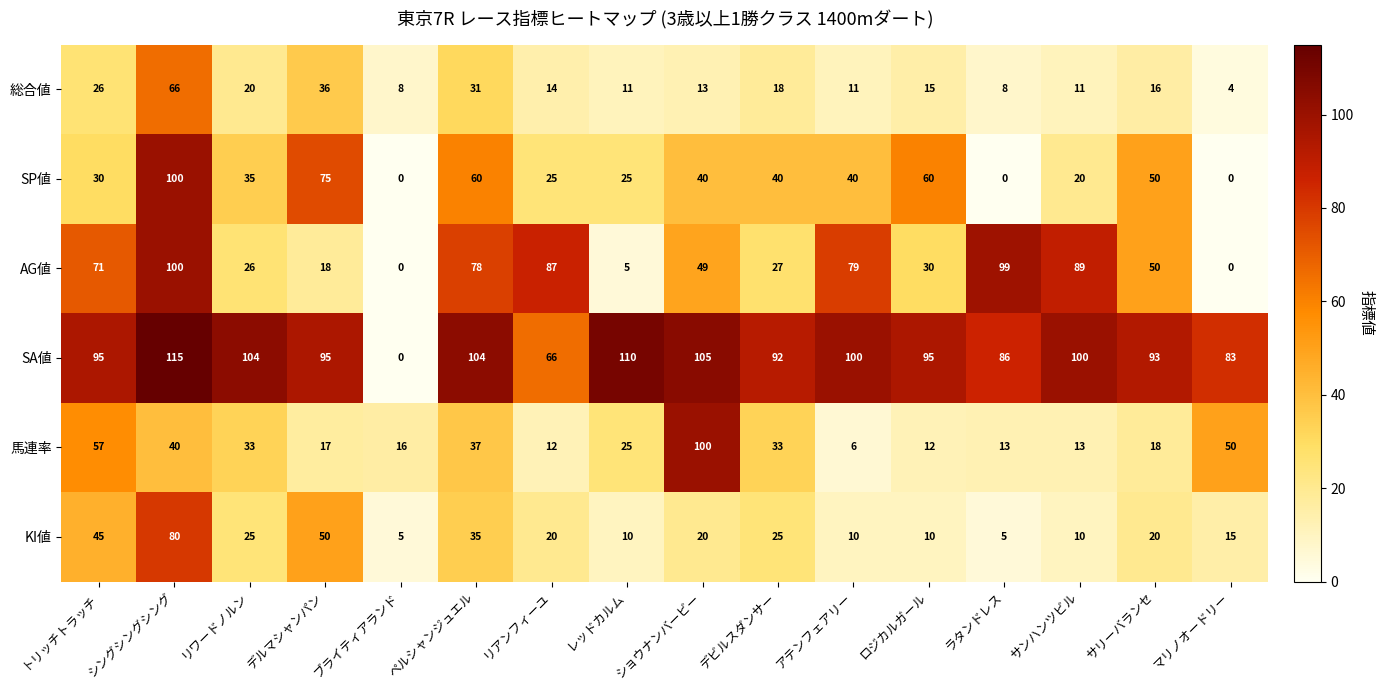

Rank the series at ショウナンバービー from lowest to highest value.

総合値, KI値, SP値, AG値, 馬連率, SA値